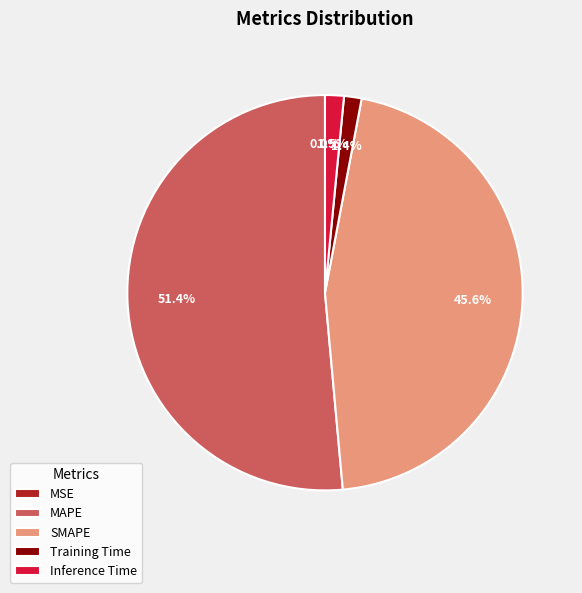

What is the largest slice in the pie chart?

MAPE